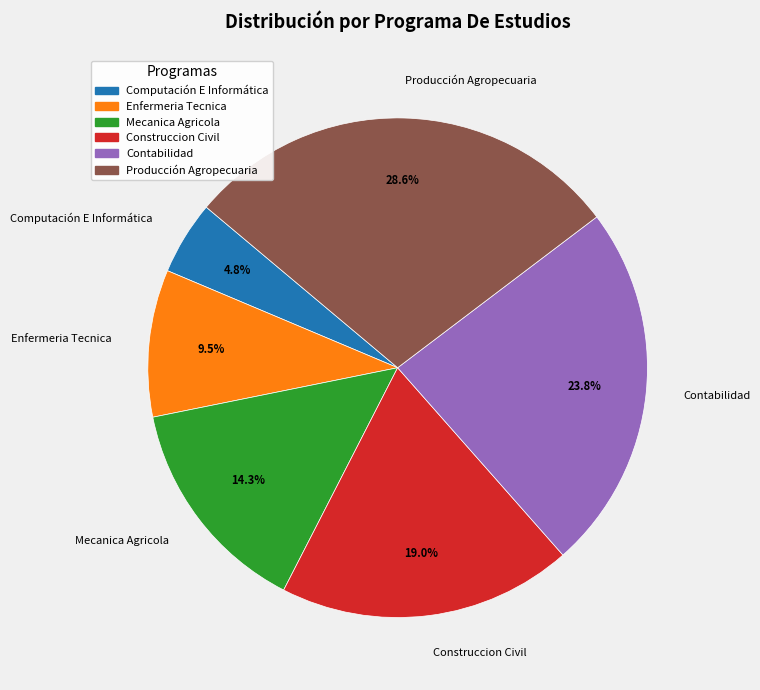

Does Mecanica Agricola account for over 50% of the chart?

No